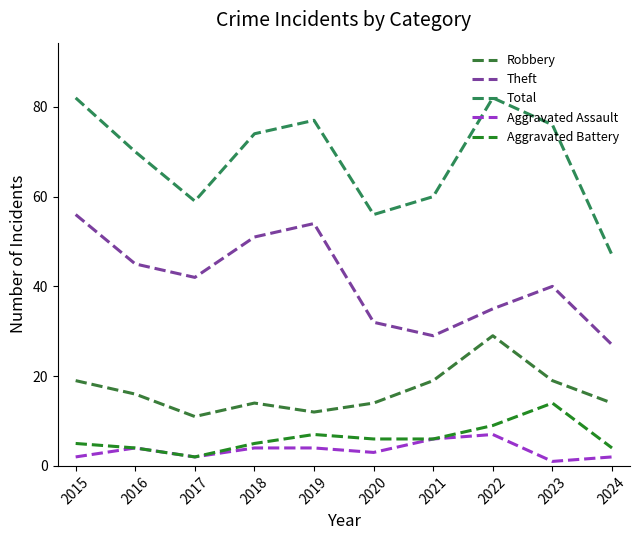

Which series has the largest total across all categories?

Total